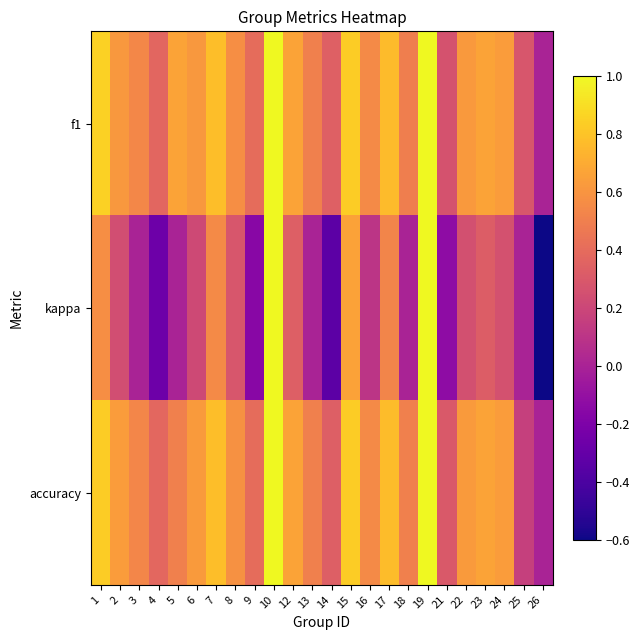

Reading right to left, what are all the values shown in this chart?

f1: 26=0.0	25=0.3	24=0.6	23=0.7	22=0.6	21=0.3	19=1.0	18=0.5	17=0.8	16=0.6	15=0.8	14=0.3	13=0.5	12=0.7	10=1.0	9=0.4	8=0.6	7=0.8	6=0.6	5=0.7	4=0.4	3=0.5	2=0.6	1=0.9
kappa: 26=-0.6	25=0.0	24=0.3	23=0.3	22=0.2	21=-0.1	19=1.0	18=0.0	17=0.5	16=0.1	15=0.7	14=-0.3	13=0.0	12=0.3	10=1.0	9=-0.2	8=0.3	7=0.6	6=0.2	5=0.0	4=-0.3	3=0.0	2=0.2	1=0.6
accuracy: 26=0.0	25=0.2	24=0.6	23=0.7	22=0.6	21=0.3	19=1.0	18=0.5	17=0.8	16=0.6	15=0.8	14=0.3	13=0.5	12=0.7	10=1.0	9=0.4	8=0.6	7=0.8	6=0.6	5=0.5	4=0.4	3=0.5	2=0.6	1=0.8